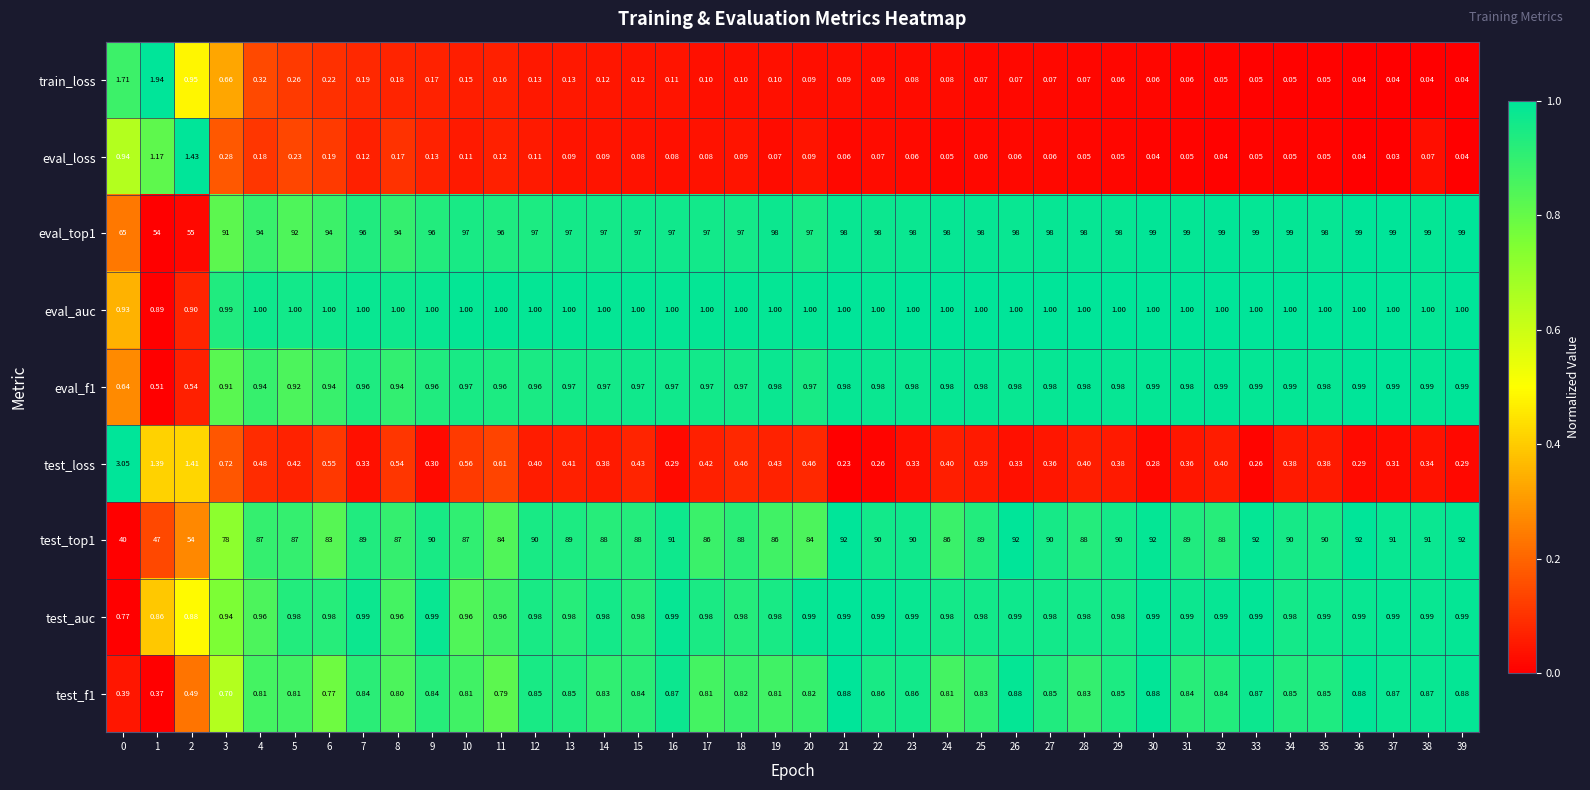

Is the value of test_f1 at 29 greater than the value of eval_loss at 14?

Yes